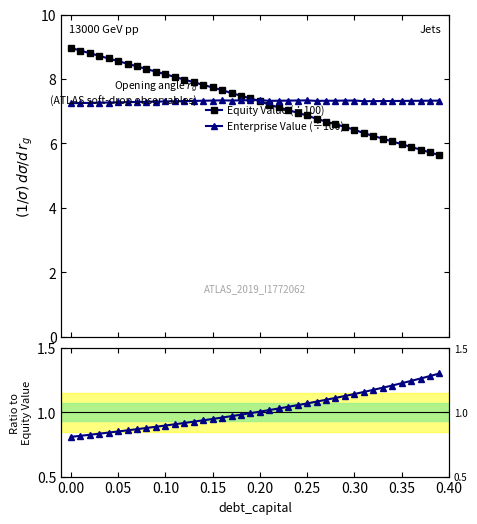

Rank the series by their maximum value, from highest to lowest.

Equity Value (÷100), Enterprise Value (÷100), Enterprise Value / Equity Value